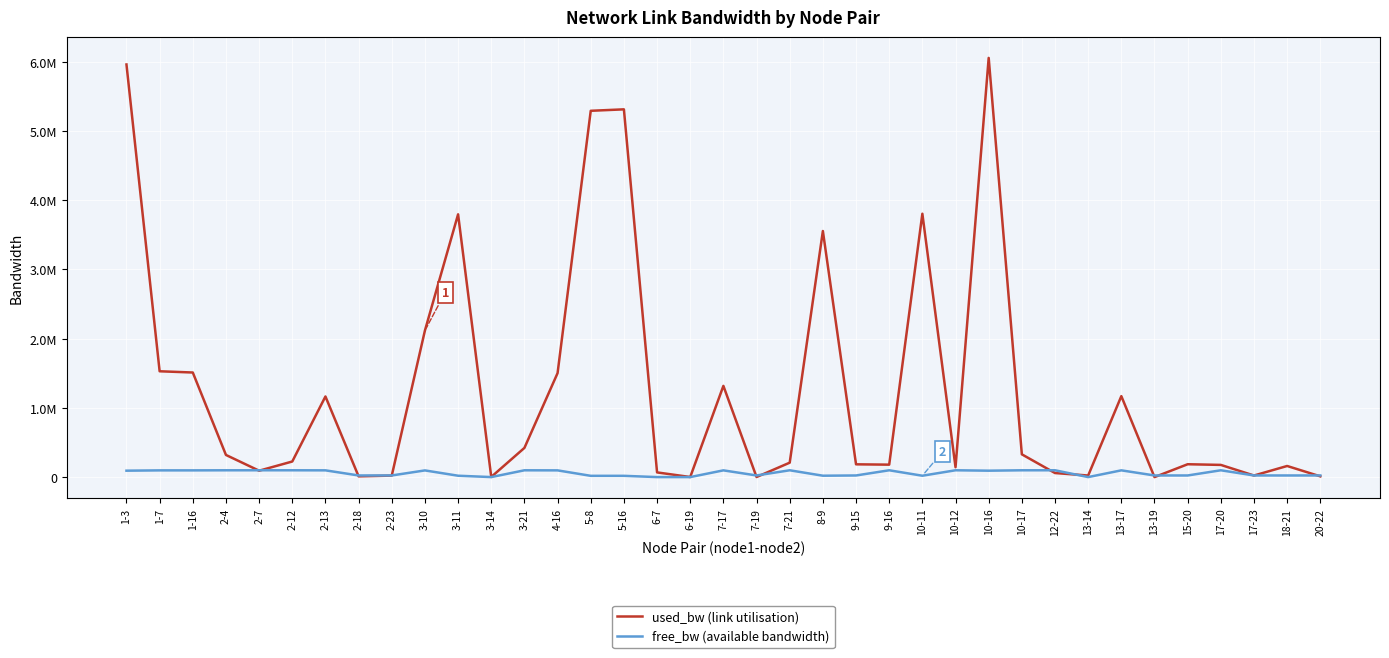

What value does the free_bw (available bandwidth) series have at 4-16?

98496.8